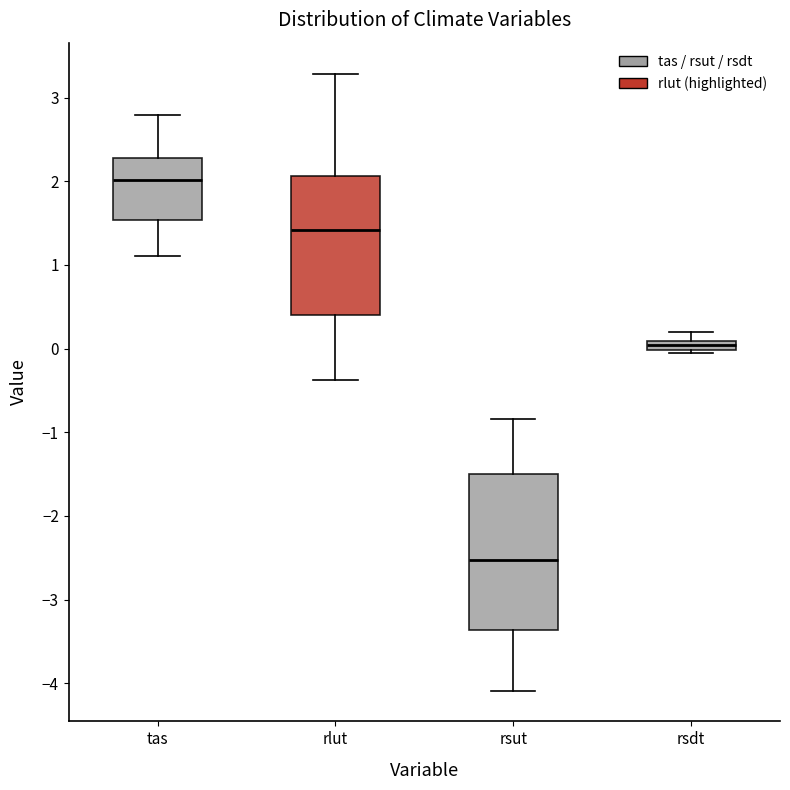

Where does the lower whisker of the box for rsut end on the y-axis? The values are not printed on the chart, so give them approximately, as read against the axis.

-4.1